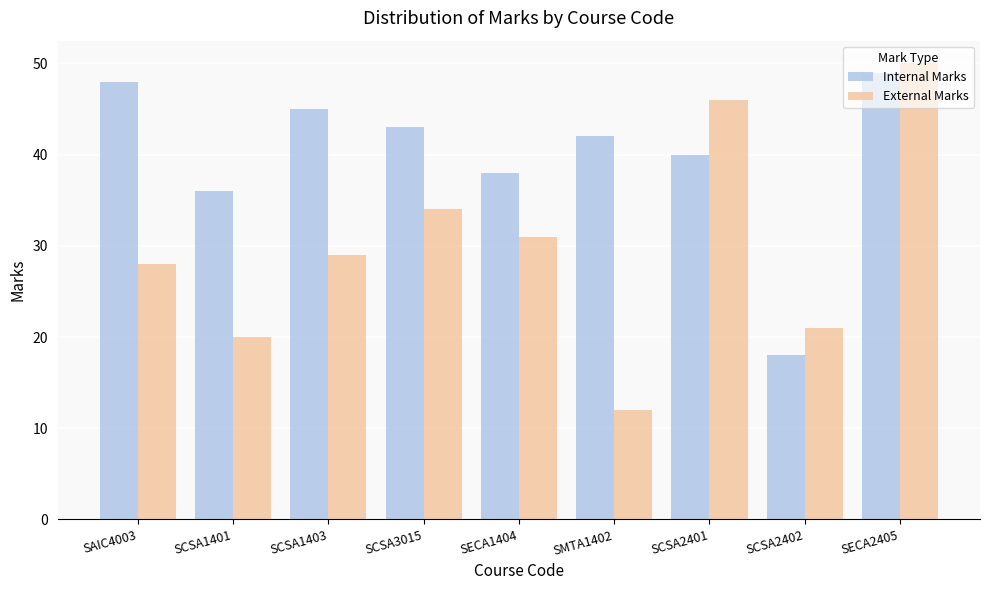

Rank the categories by Internal Marks value from lowest to highest.

SCSA2402, SCSA1401, SECA1404, SCSA2401, SMTA1402, SCSA3015, SCSA1403, SAIC4003, SECA2405